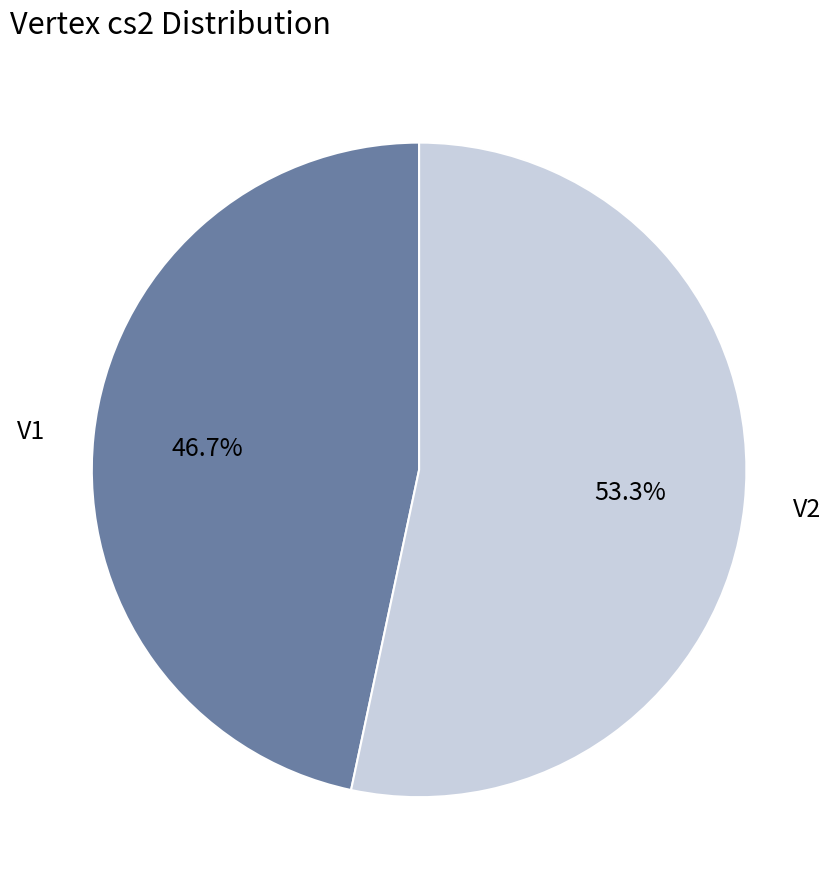

True or false: V2 accounts for 41% of the total.

False